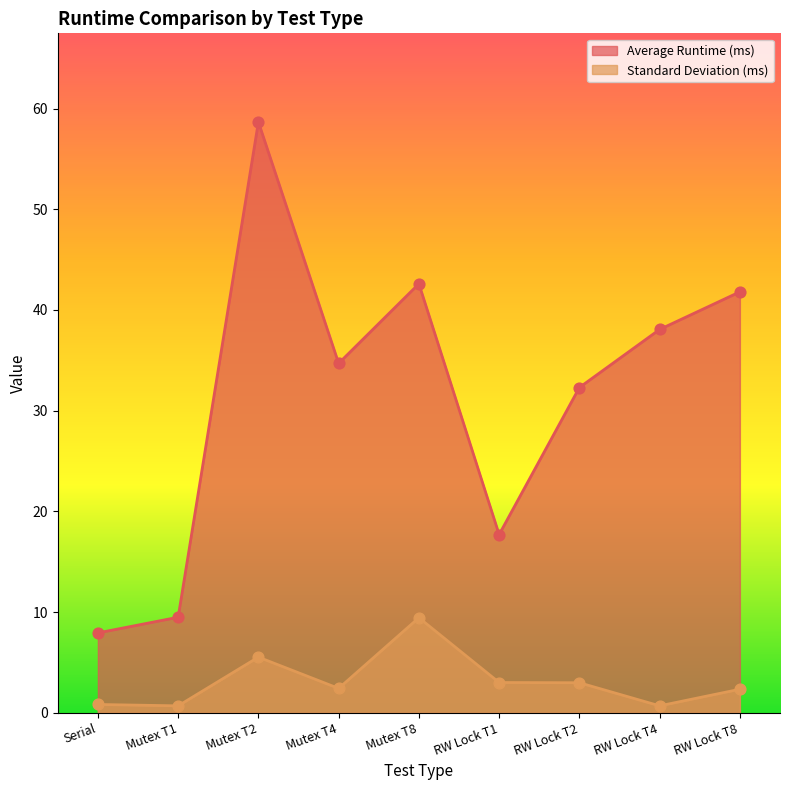

Which series has the widest spread of Y values?

Average Runtime (ms)